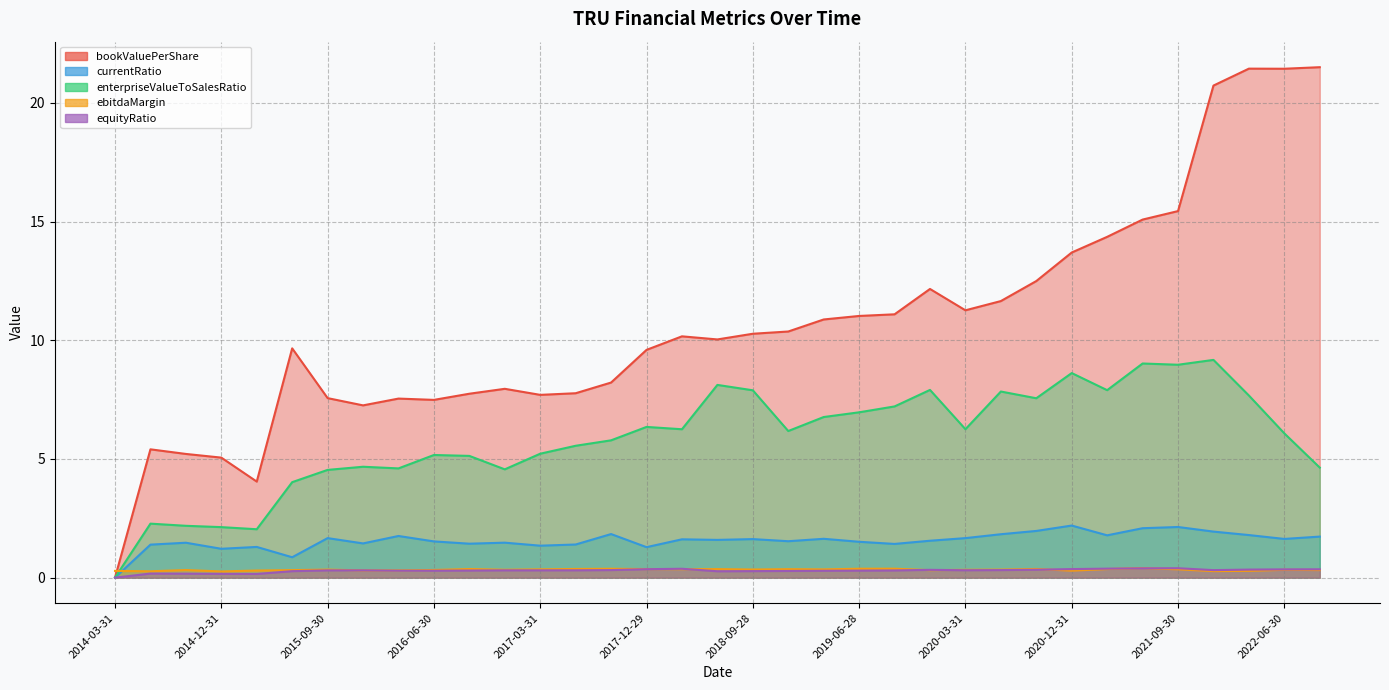

Which series has the largest range (max minus min)?

bookValuePerShare